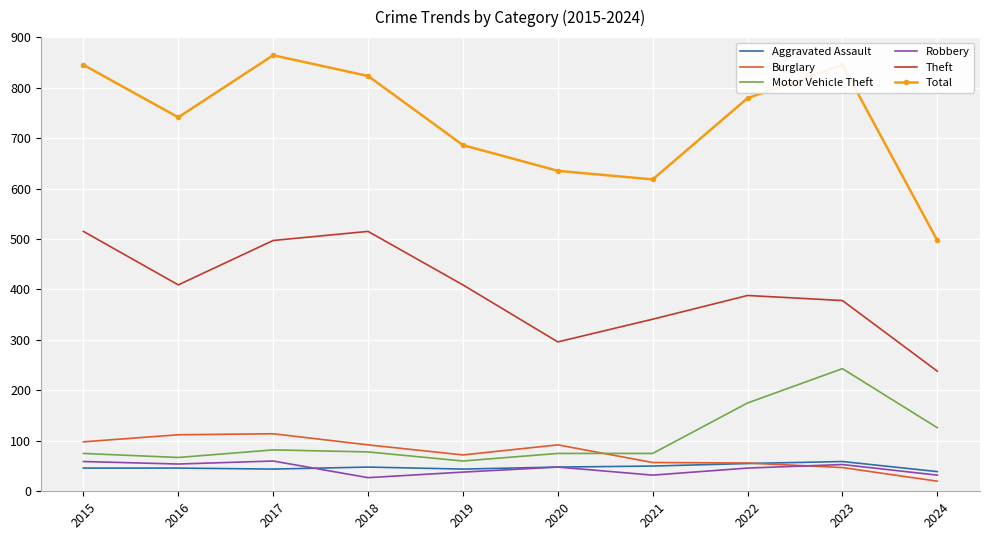

What is the smallest value displayed?

20